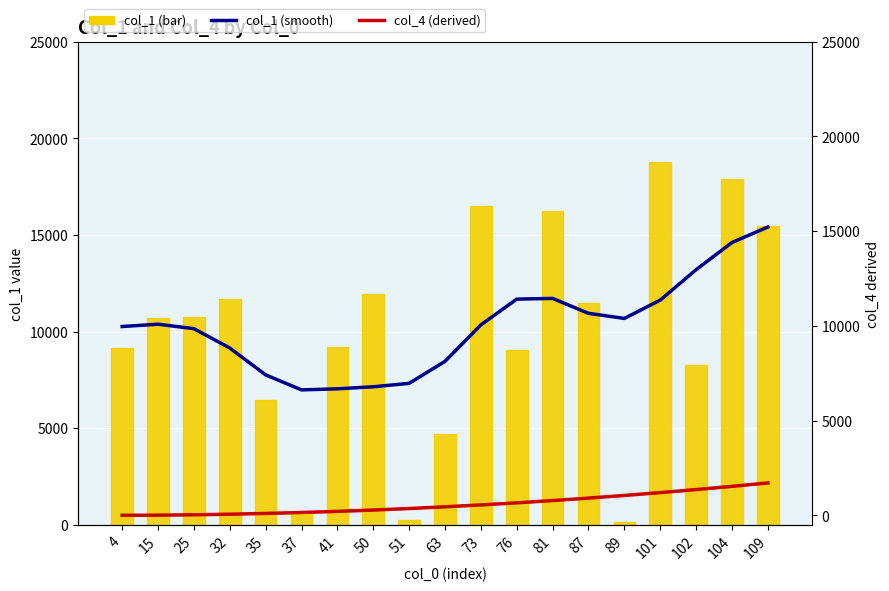

Which series has the largest range (max minus min)?

col_1